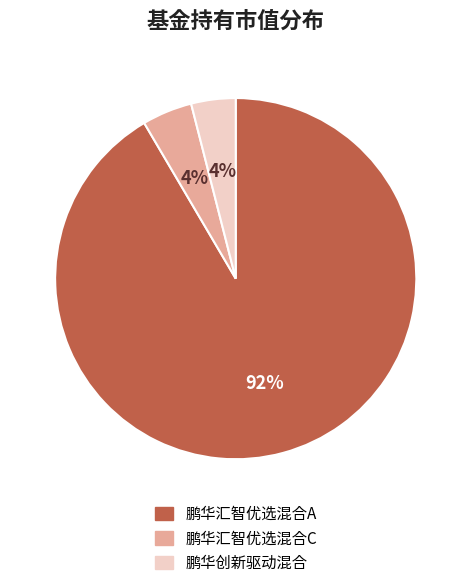

Combined, do 鹏华汇智优选混合A and 鹏华汇智优选混合C account for over 50%?

Yes